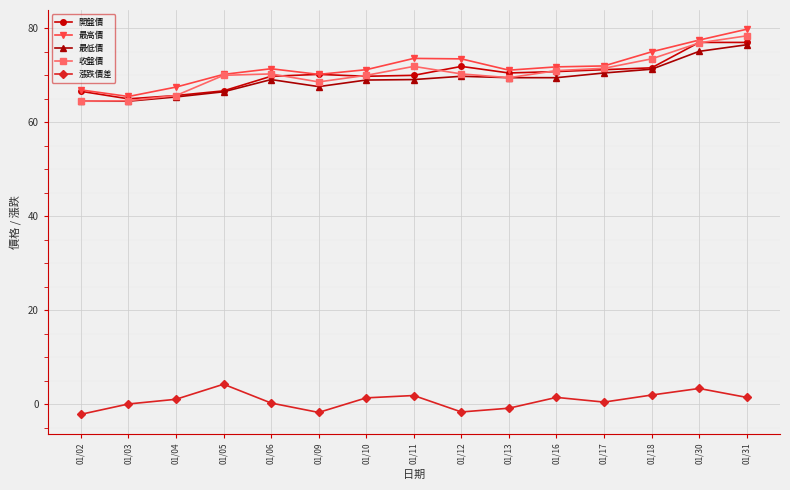

True or false: 最低價 and 漲跌價差 intersect in this chart.

False